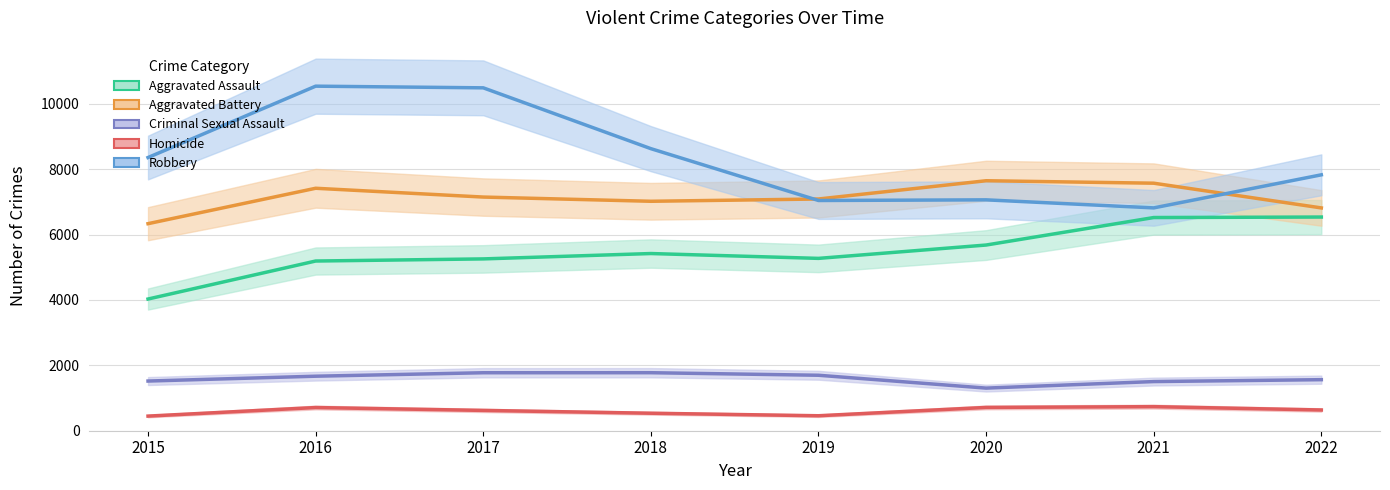

True or false: Criminal Sexual Assault has more than 0 points higher than both neighbors.

True